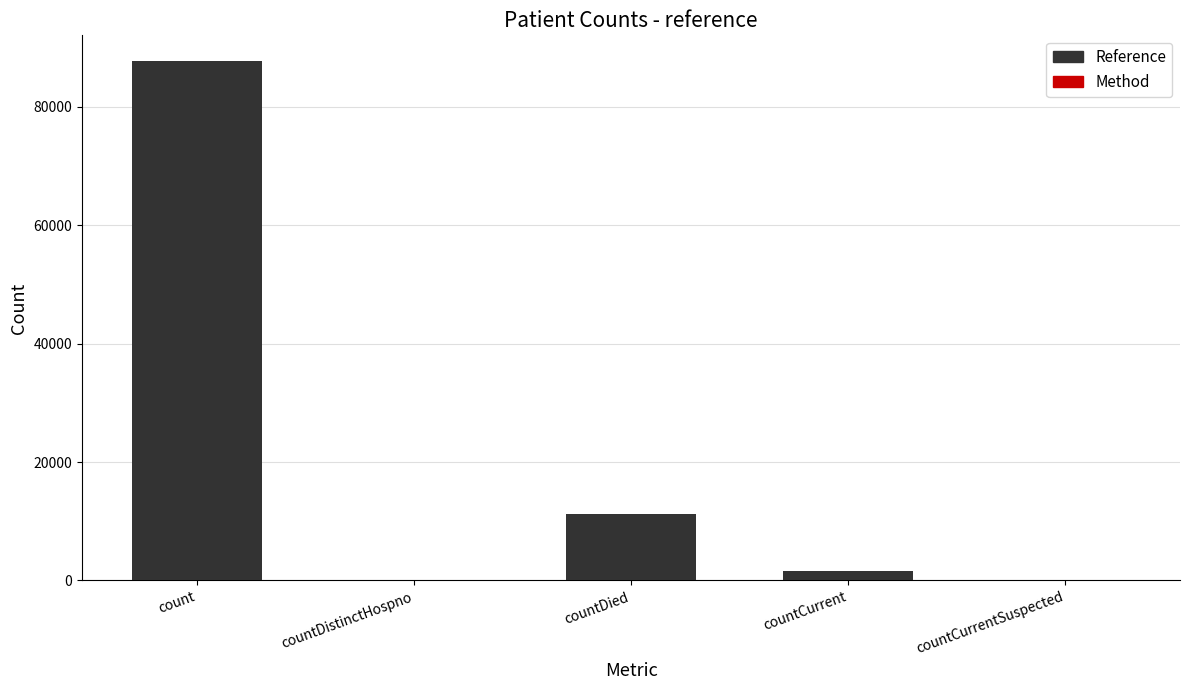

Reading right to left, transcribe all the data shown in this chart.

0	1543	11208	0	87703